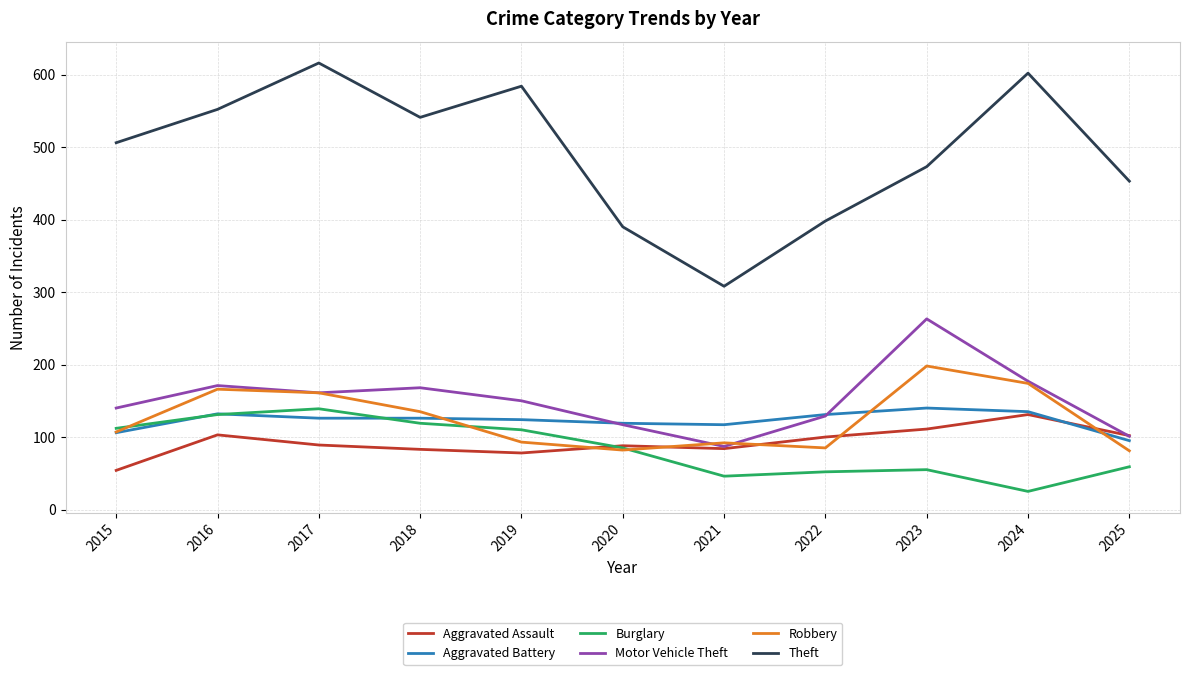

True or false: Robbery has a value of 135 at 2021.

False